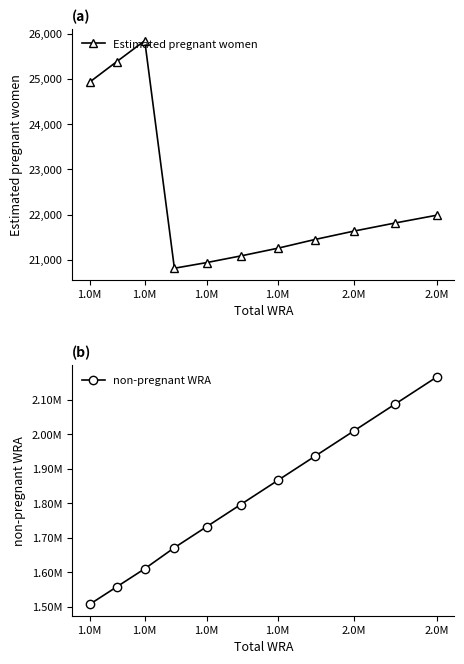

Is it true that non-pregnant WRA equals 2394466.9 at 2.0M?

False